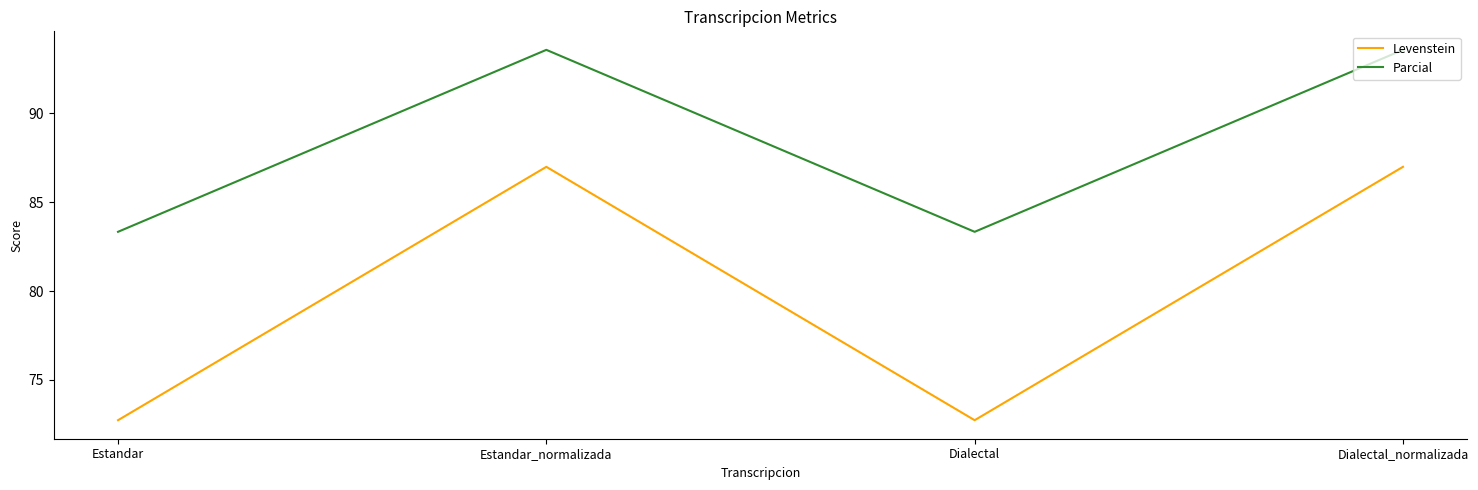

What is the average value of the Parcial series?

88.5